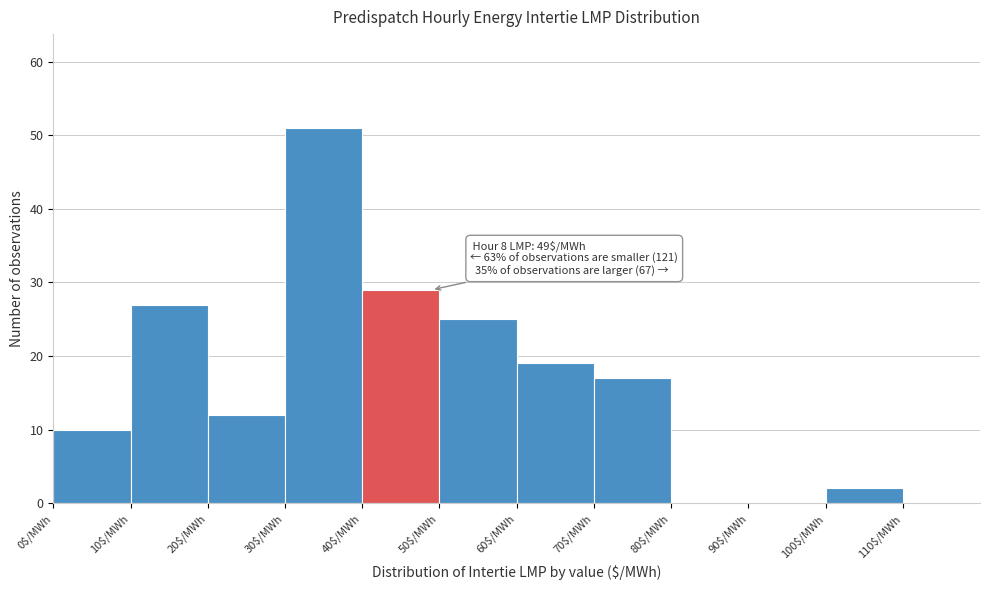

Over which range of the x-axis is the bar tallest?

30 to 40